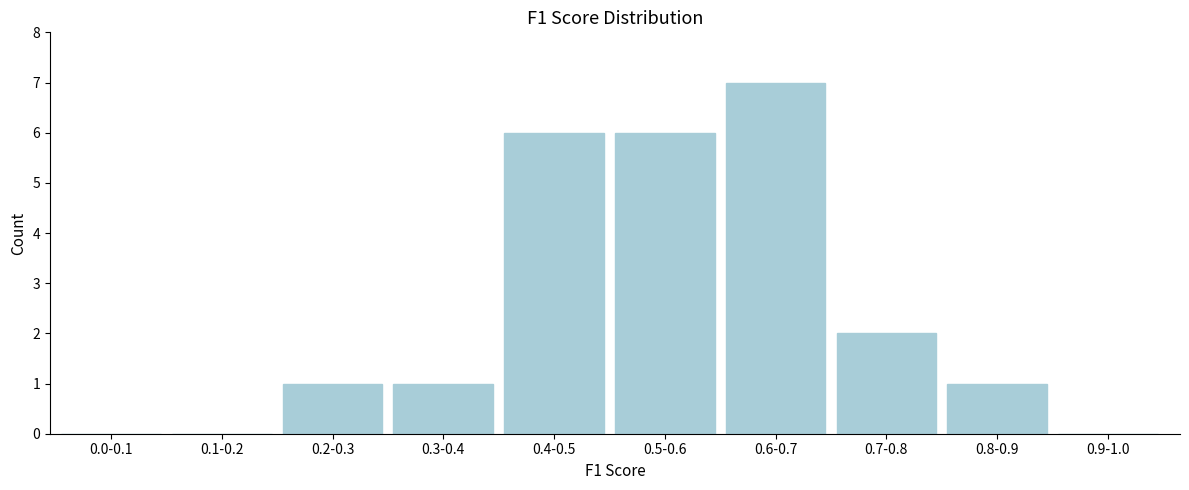

Reading left to right, list all the values displayed in this chart.

0.0-0.1=0	0.1-0.2=0	0.2-0.3=1	0.3-0.4=1	0.4-0.5=6	0.5-0.6=6	0.6-0.7=7	0.7-0.8=2	0.8-0.9=1	0.9-1.0=0